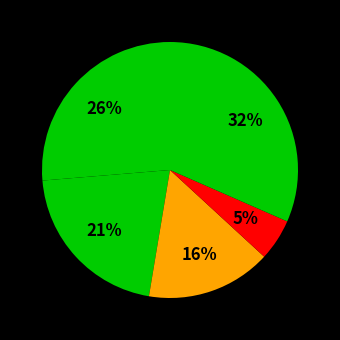

Count the number of slices in the pie.

5